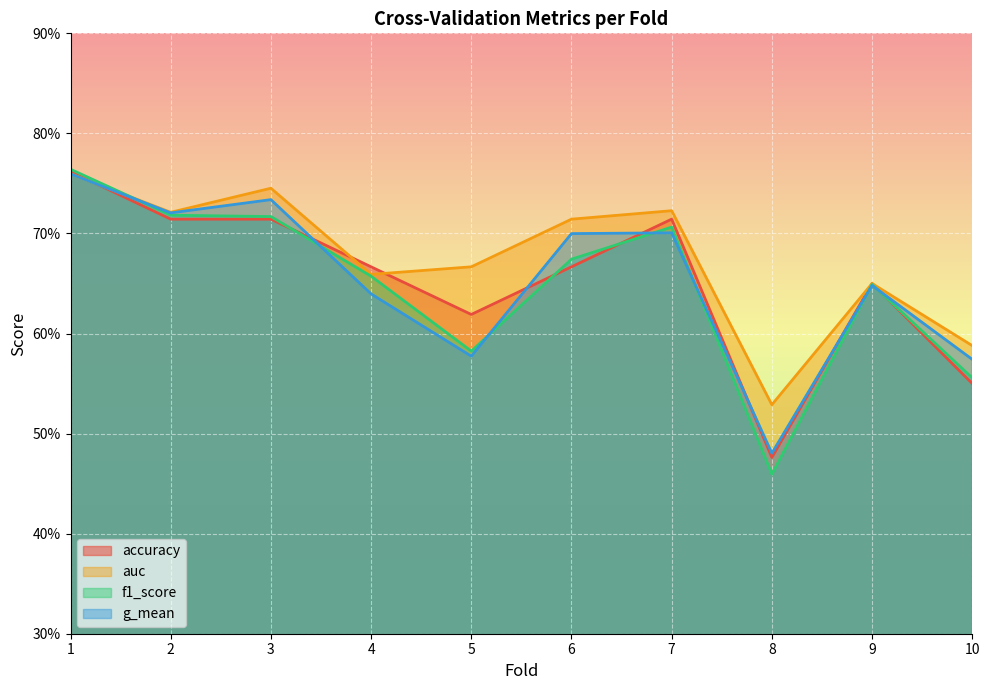

At which label is g_mean closest to 0?

8